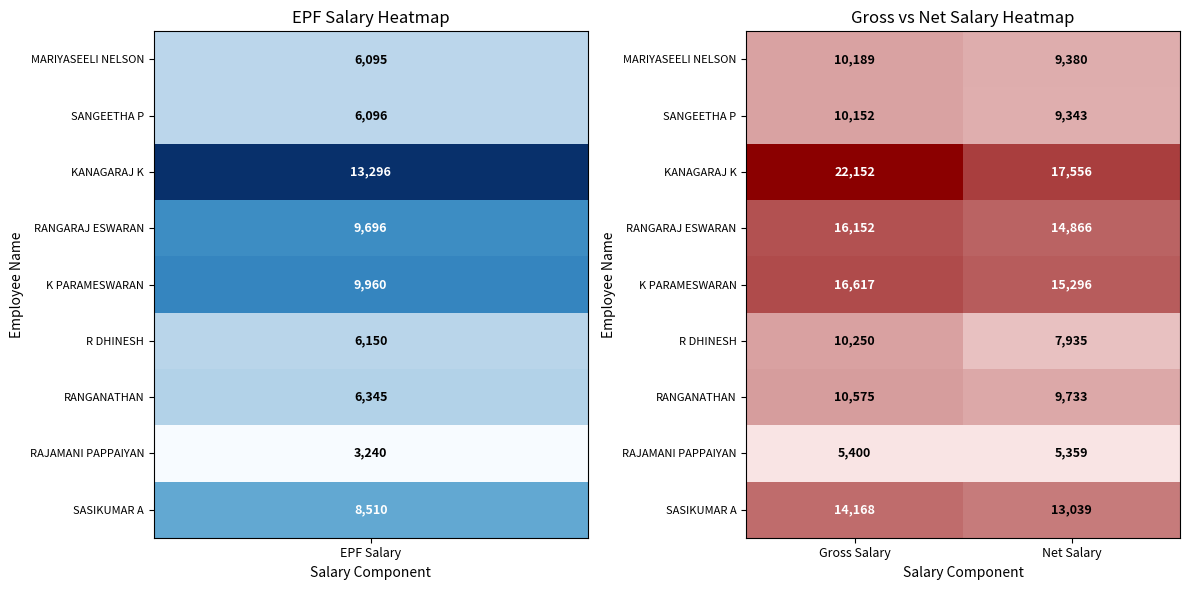

Which series has the largest range (max minus min)?

KANAGARAJ K